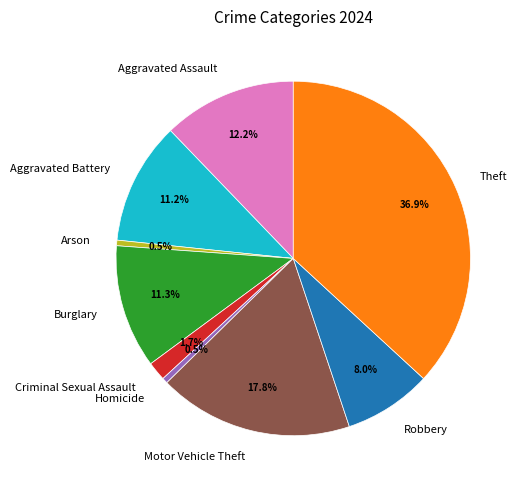

How many slices are in this pie chart?

9